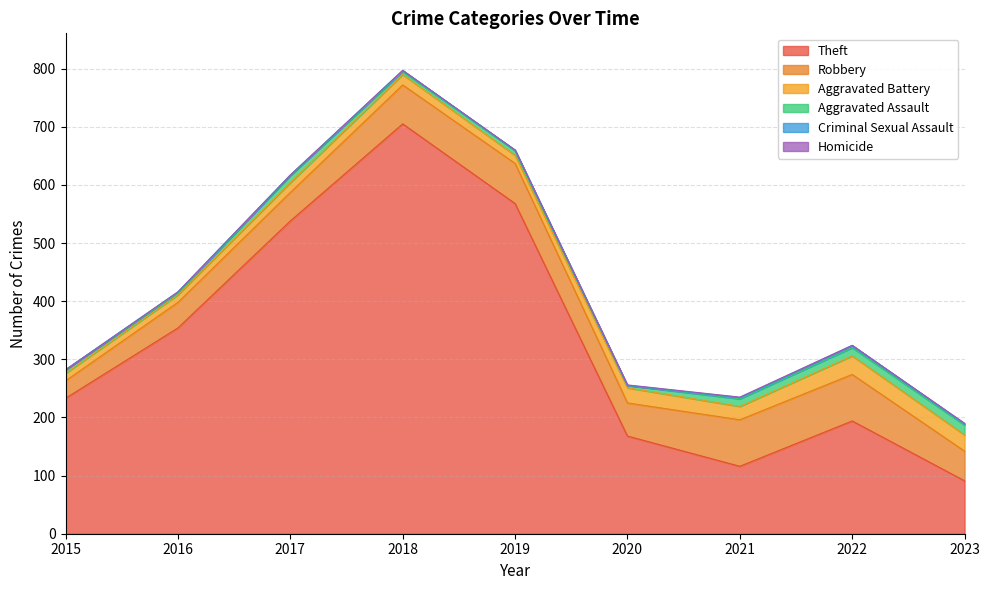

At how many categories does at least one series exceed 253?

4